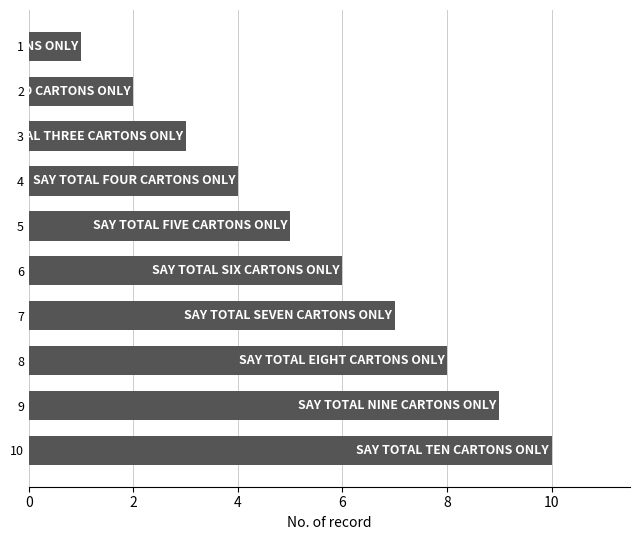

What is the approximate value at 8?

8